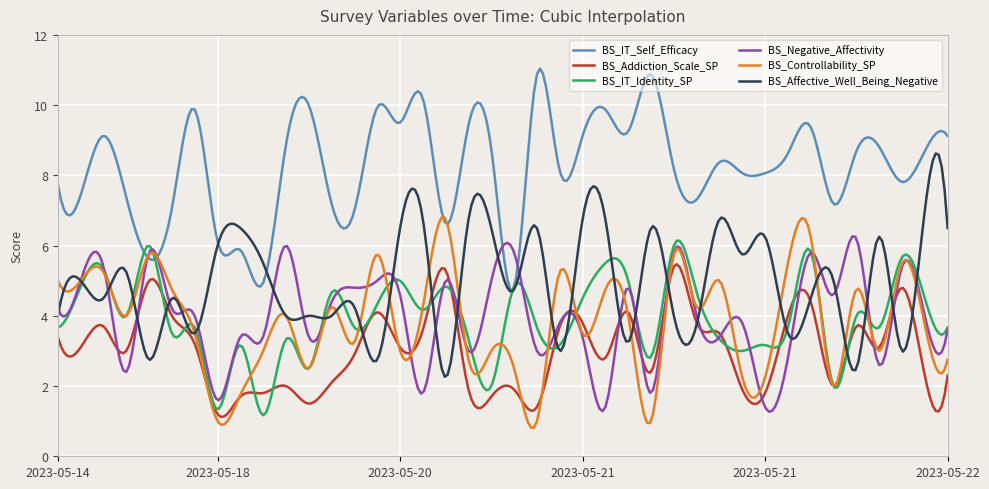

What is the greatest value displayed?

11.0